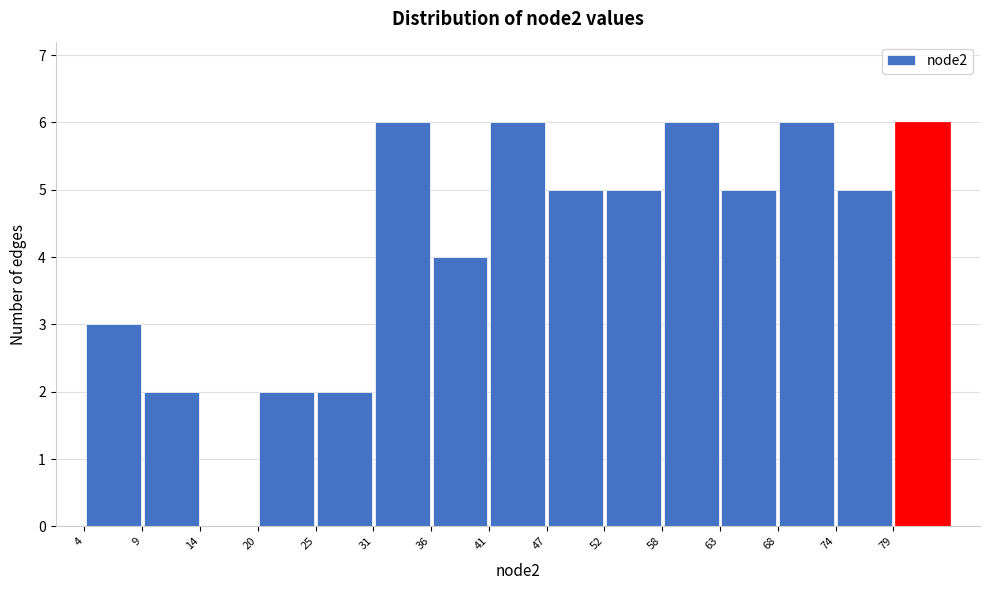

What is the height of the bar covering 58.0 to 63.4 on the x-axis? Neither the bar edges nor the heights are printed on the chart, so give them approximately, as read against the axes.

6